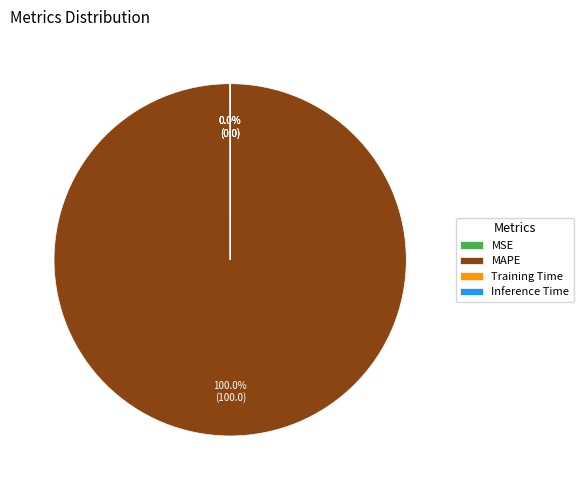

Is there any slice that represents more than half of the pie?

Yes